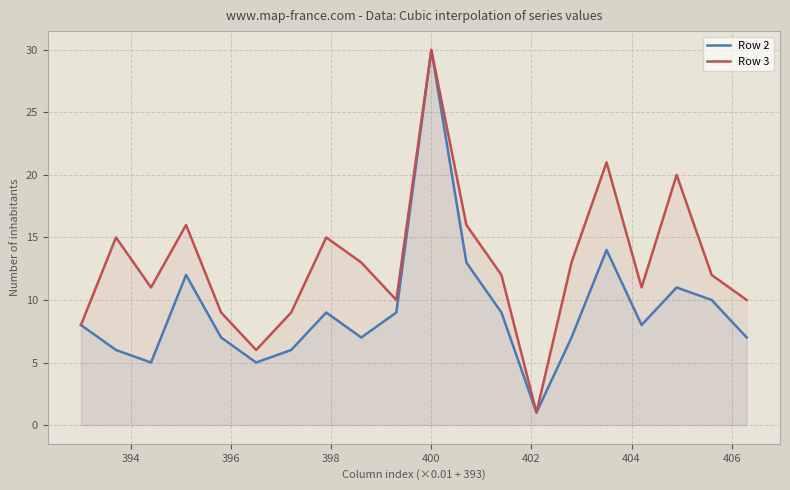

Which series has the largest total across all categories?

Row 3